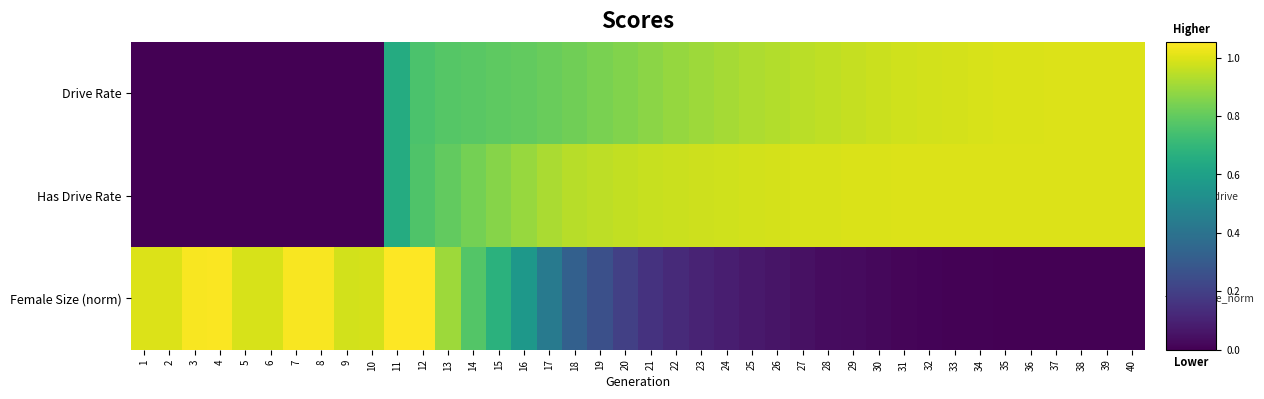

Reading right to left, extract all data points from this chart.

Drive Rate: 40=1.0	39=1.0	38=1.0	37=1.0	36=1.0	35=1.0	34=1.0	33=1.0	32=1.0	31=1.0	30=1.0	29=1.0	28=1.0	27=0.9	26=0.9	25=0.9	24=0.9	23=0.9	22=0.9	21=0.9	20=0.9	19=0.8	18=0.8	17=0.8	16=0.8	15=0.8	14=0.8	13=0.8	12=0.8	11=0.6	10=0.0	9=0.0	8=0.0	7=0.0	6=0.0	5=0.0	4=0.0	3=0.0	2=0.0	1=0.0
Has Drive Rate: 40=1.0	39=1.0	38=1.0	37=1.0	36=1.0	35=1.0	34=1.0	33=1.0	32=1.0	31=1.0	30=1.0	29=1.0	28=1.0	27=1.0	26=1.0	25=1.0	24=1.0	23=1.0	22=1.0	21=1.0	20=1.0	19=1.0	18=0.9	17=0.9	16=0.9	15=0.9	14=0.8	13=0.8	12=0.8	11=0.6	10=0.0	9=0.0	8=0.0	7=0.0	6=0.0	5=0.0	4=0.0	3=0.0	2=0.0	1=0.0
Female Size (norm): 40=0.0	39=0.0	38=0.0	37=0.0	36=0.0	35=0.0	34=0.0	33=0.0	32=0.0	31=0.0	30=0.0	29=0.0	28=0.0	27=0.0	26=0.1	25=0.1	24=0.1	23=0.1	22=0.1	21=0.2	20=0.2	19=0.3	18=0.3	17=0.4	16=0.6	15=0.7	14=0.8	13=0.9	12=1.1	11=1.1	10=1.0	9=1.0	8=1.0	7=1.0	6=1.0	5=1.0	4=1.0	3=1.0	2=1.0	1=1.0